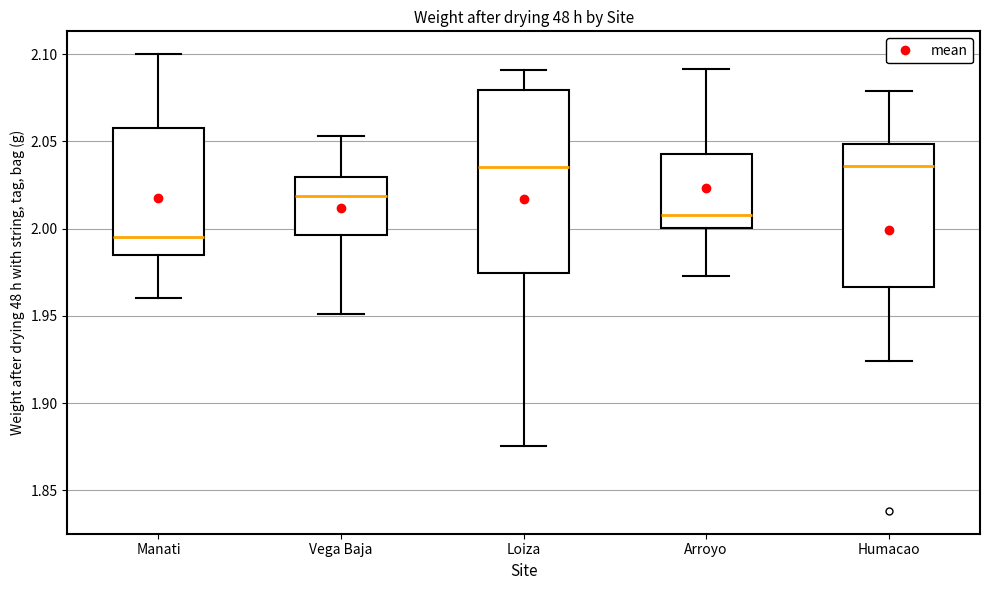

Reading left to right, read every box against the y-axis: the position of its median line, the range the box covers, and the ends of its whiskers. The values are not printed on the chart, so give them approximately, as read against the axis.

Manati: median 1.995, box 1.985 to 2.060, whiskers 1.960 to 2.100
Vega Baja: median 2.020, box 1.995 to 2.030, whiskers 1.950 to 2.055
Loiza: median 2.035, box 1.975 to 2.080, whiskers 1.875 to 2.090
Arroyo: median 2.010, box 2.000 to 2.045, whiskers 1.975 to 2.090
Humacao: median 2.035, box 1.965 to 2.050, whiskers 1.925 to 2.080